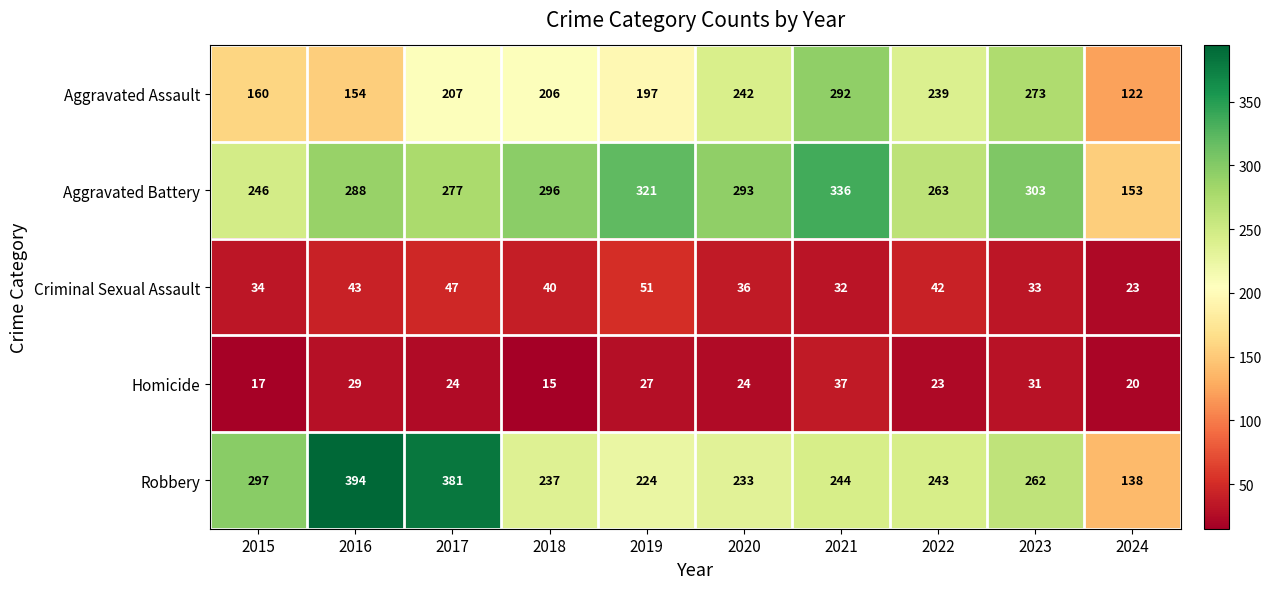

List the series in order of their peak value, highest first.

Robbery, Aggravated Battery, Aggravated Assault, Criminal Sexual Assault, Homicide